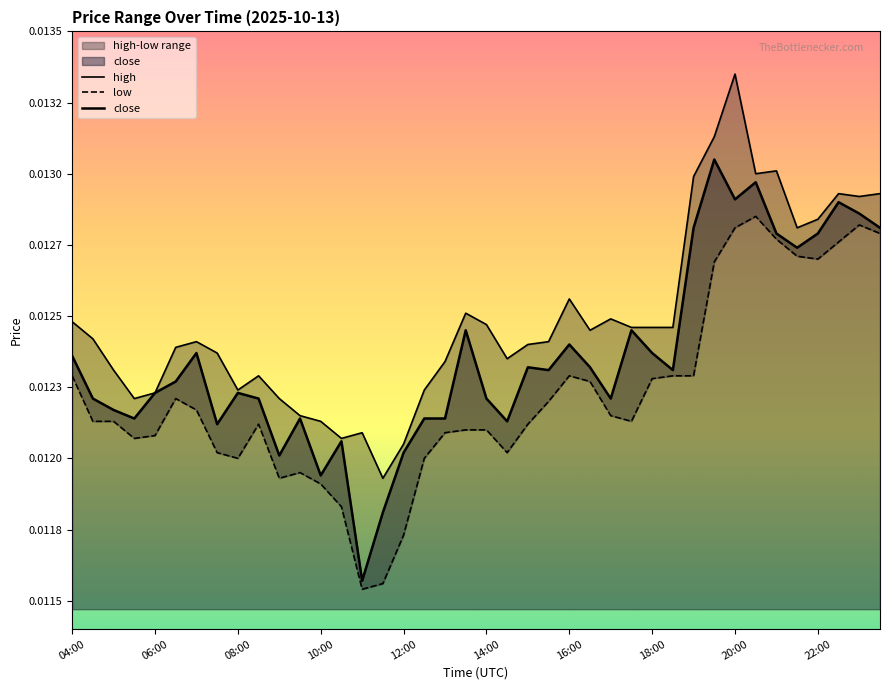

Is the value of close at 19 greater than the value of high at 18:00?

Yes